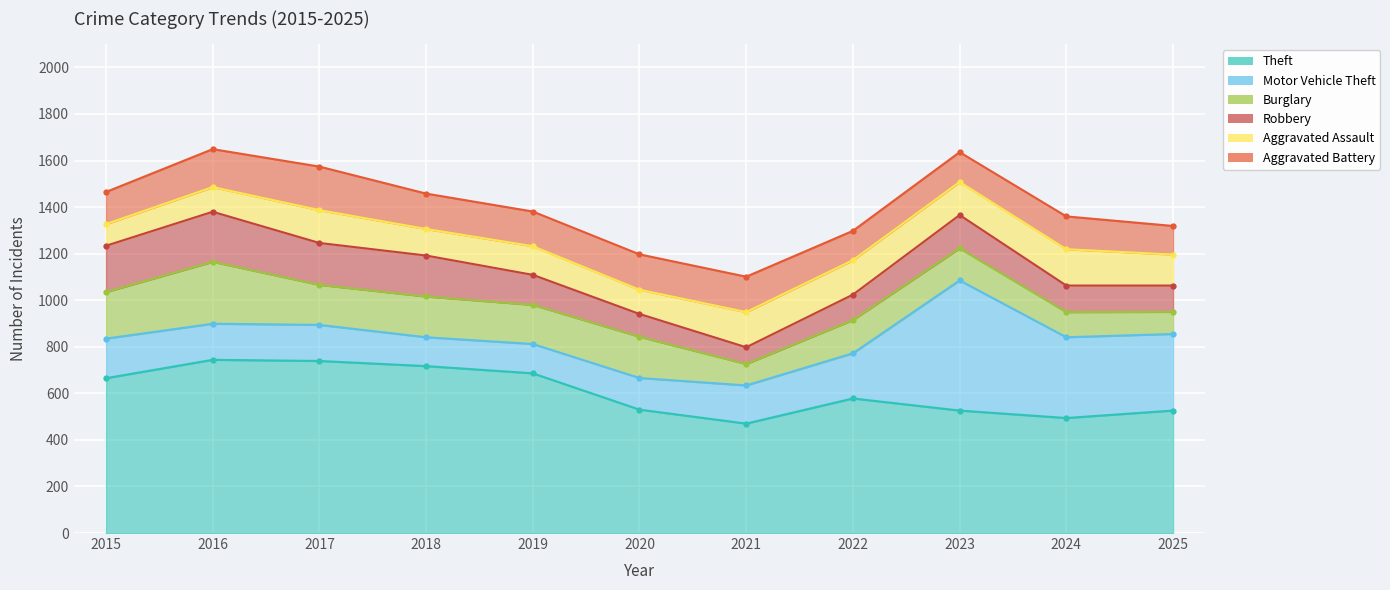

In Motor Vehicle Theft, how many points are higher than both neighbors (excluding endpoints)?

1